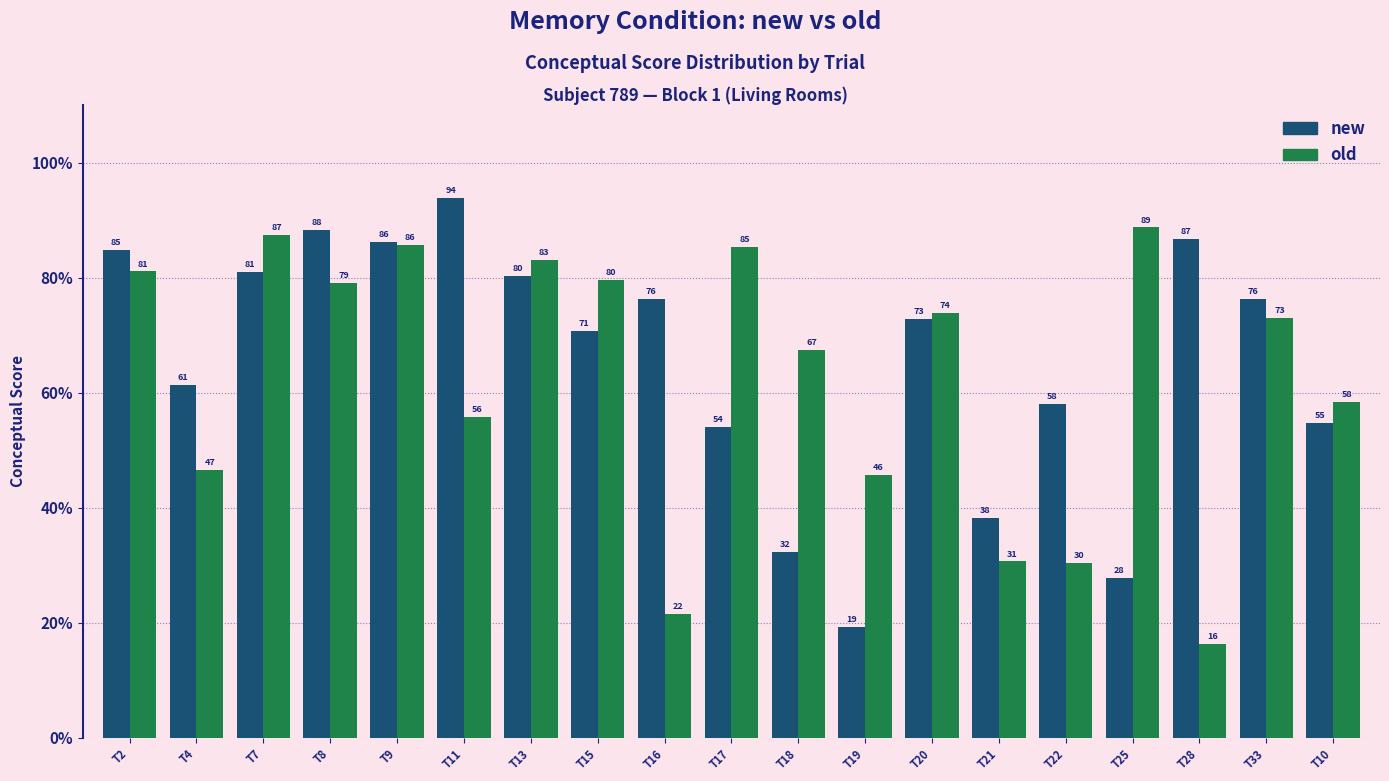

What is the difference between the highest and lowest values at T4?

14.7